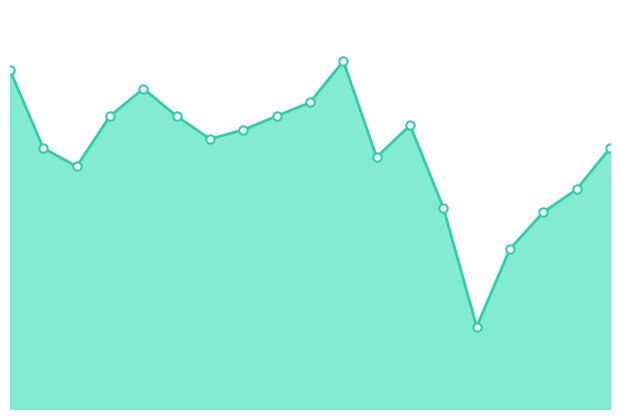

How many interior local valleys (lower than both neighbors) does the data have?

4